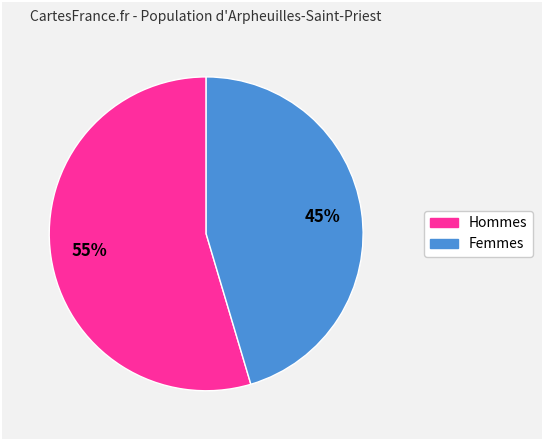

To the nearest percent, what is the average slice percentage?

50%